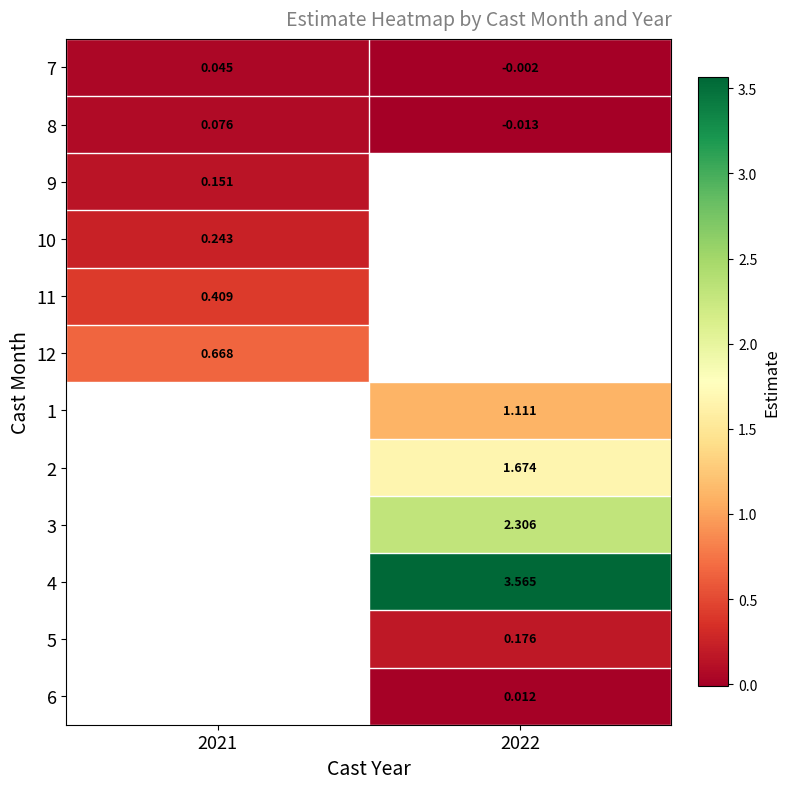

Is the value of 8 at 2022 greater than the value of 4 at 2022?

No